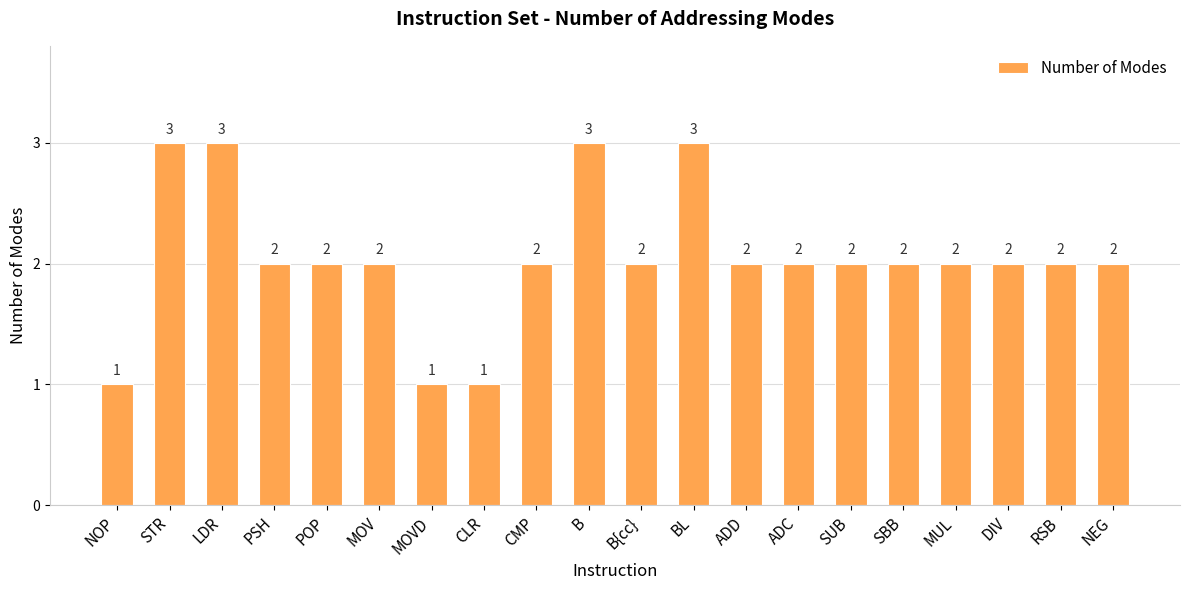

How many bars are there in total?

20